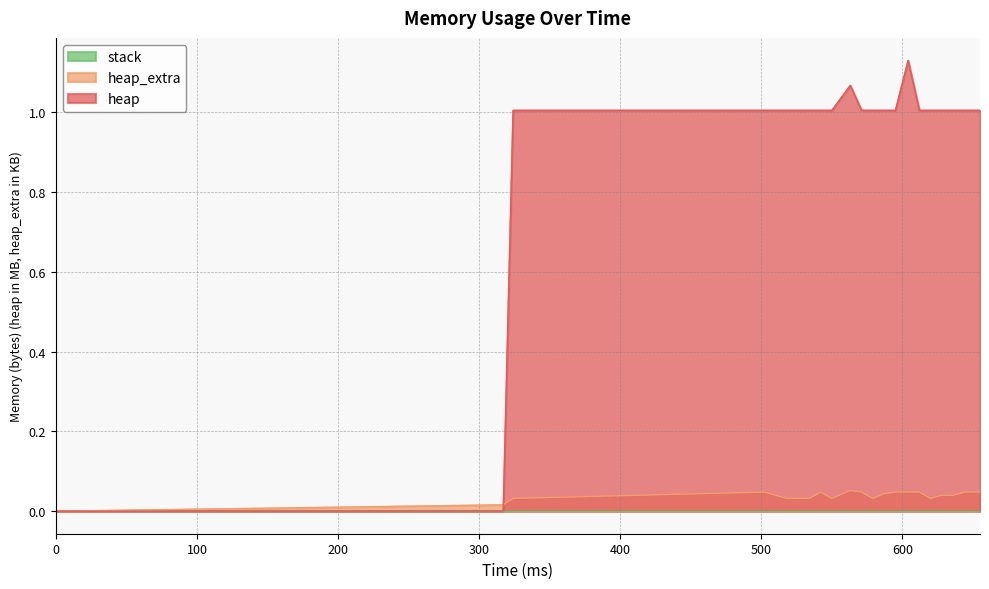

Which series has the largest total across all categories?

heap